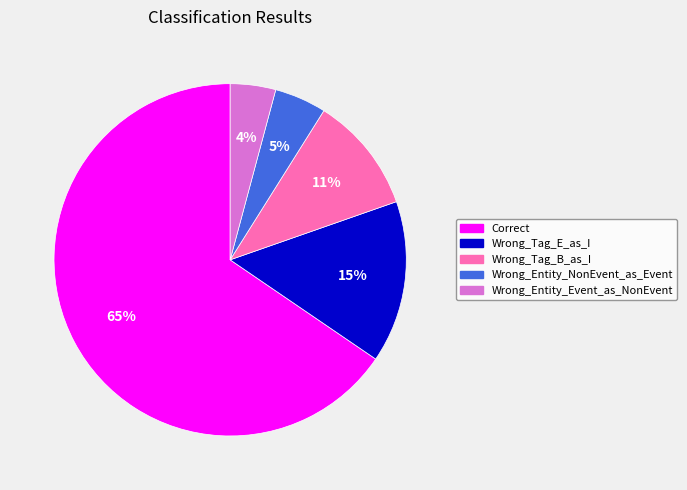

To the nearest percent, what percentage of the pie is Wrong_Tag_E_as_I?

15%